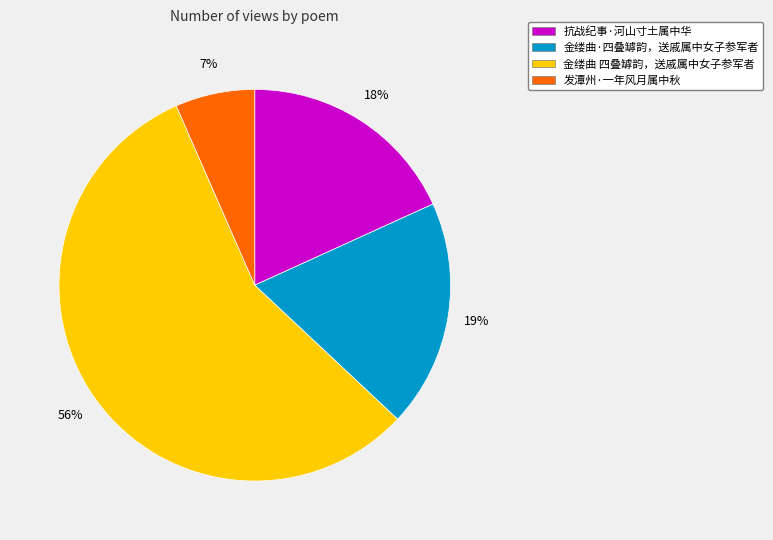

How many slices are in this pie chart?

4